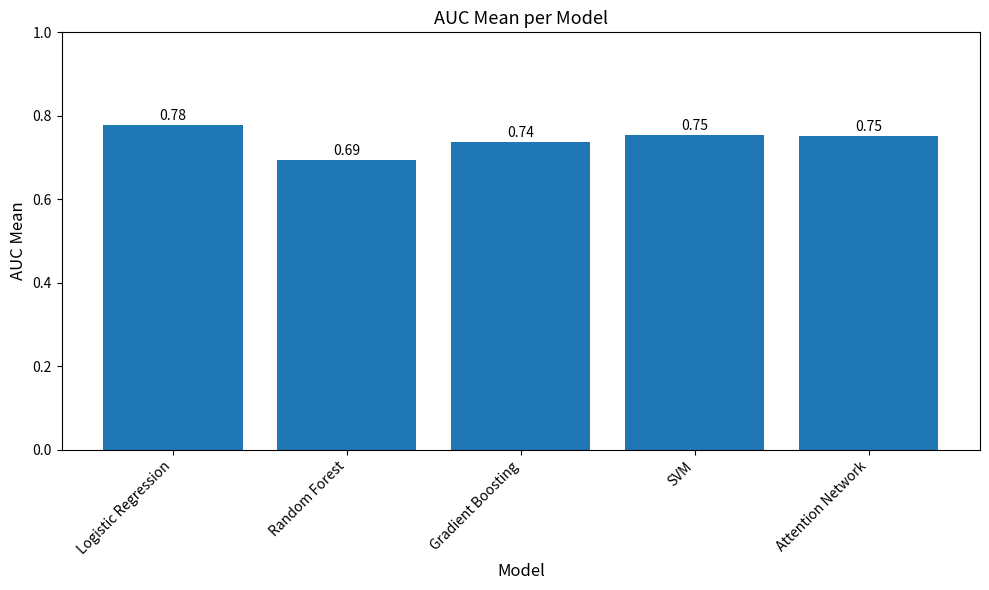

What position from the left is Gradient Boosting?

3